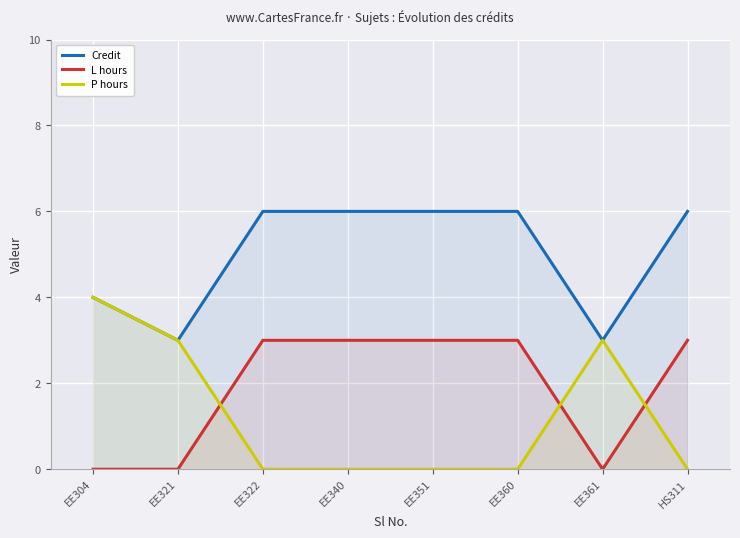

How many interior local valleys does the L hours series have?

1